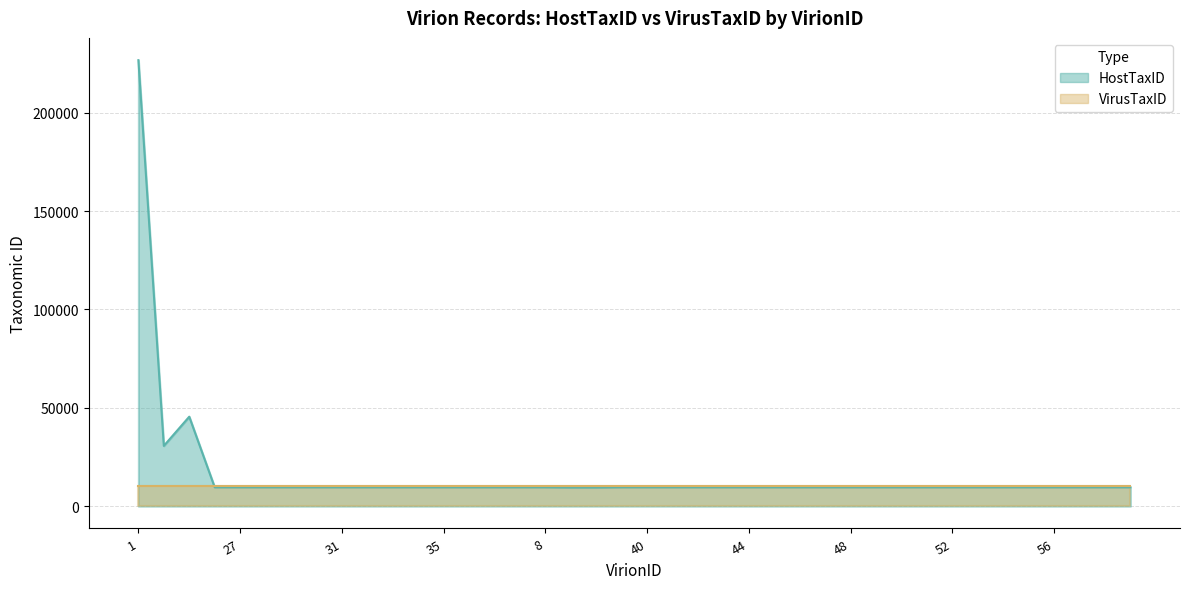

The chart shows a value of 9606 at 47. True or false?

True